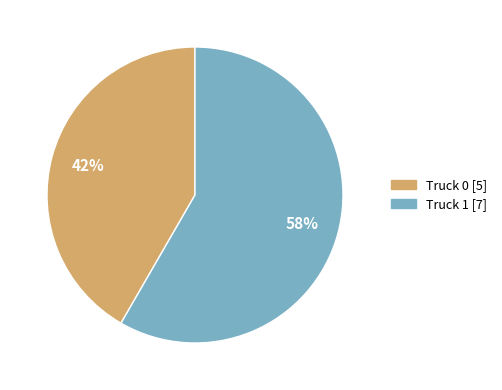

How many slices are in this pie chart?

2